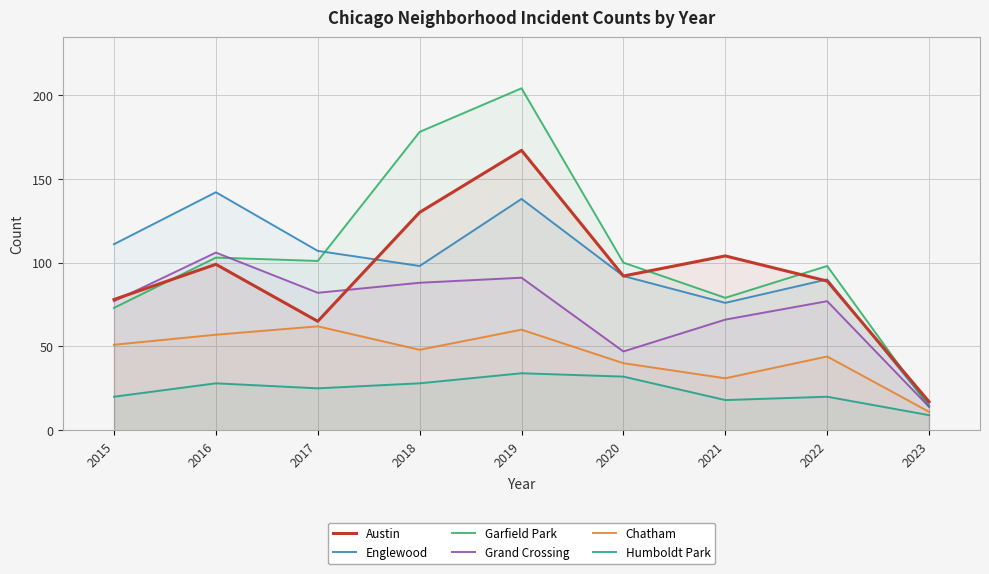

What is the value of the Garfield Park point at the 5th from the left?

204